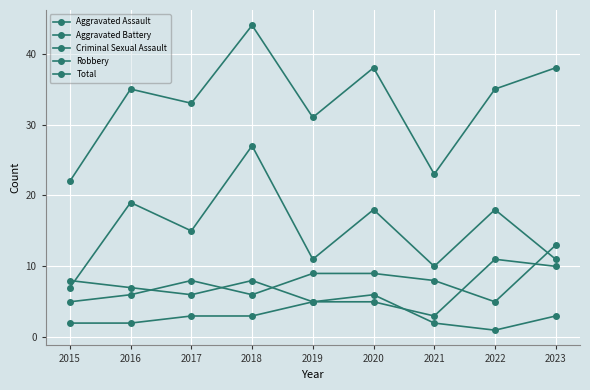

Which series ends up on top after the final intersection of Aggravated Assault and Aggravated Battery?

Aggravated Assault